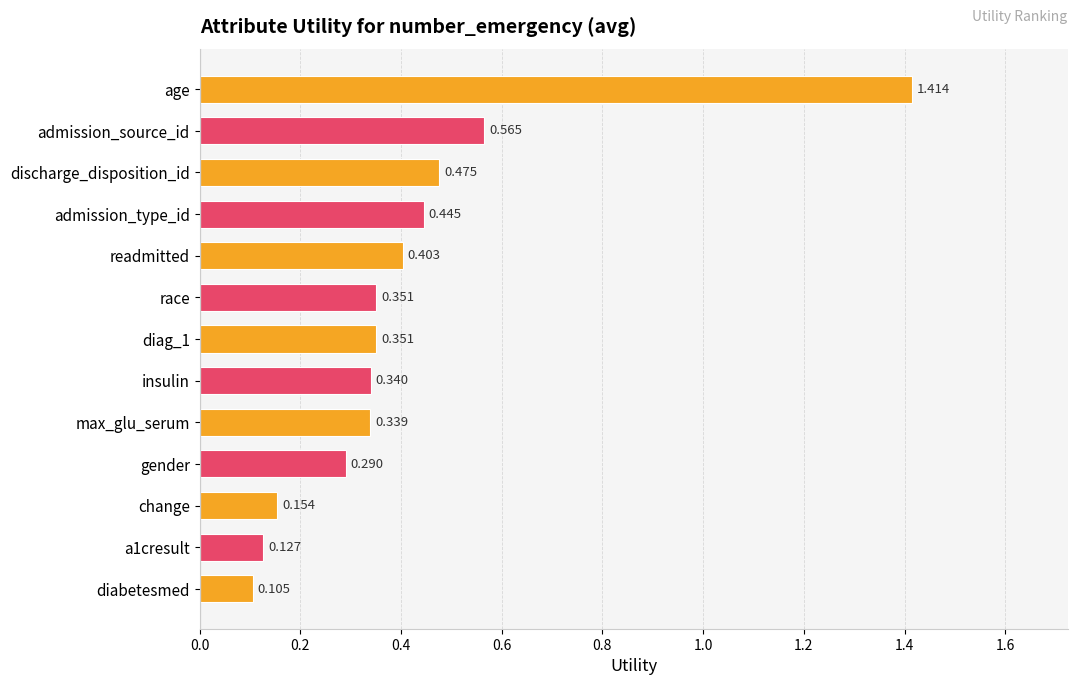

Which has a higher value, a1cresult or admission_type_id?

admission_type_id